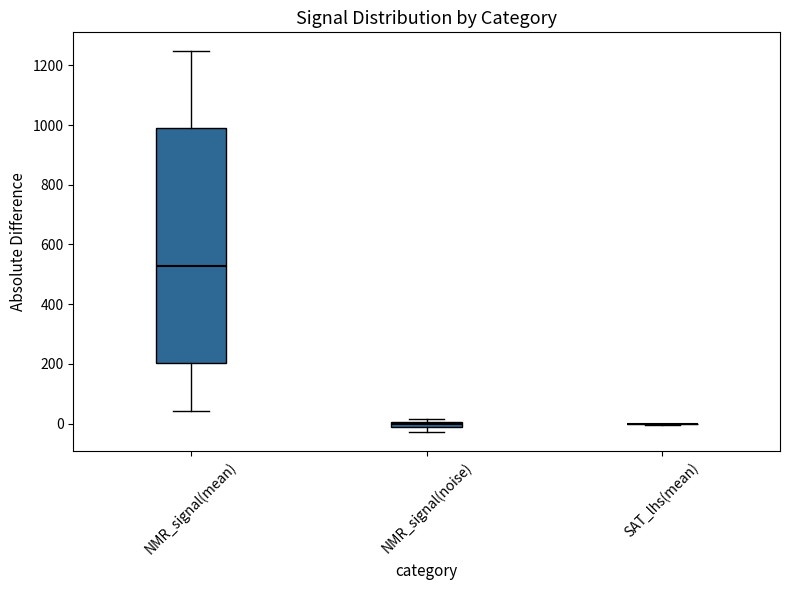

Comparing the boxes themselves (not the whiskers), which one is the tallest?

NMR_signal(mean)